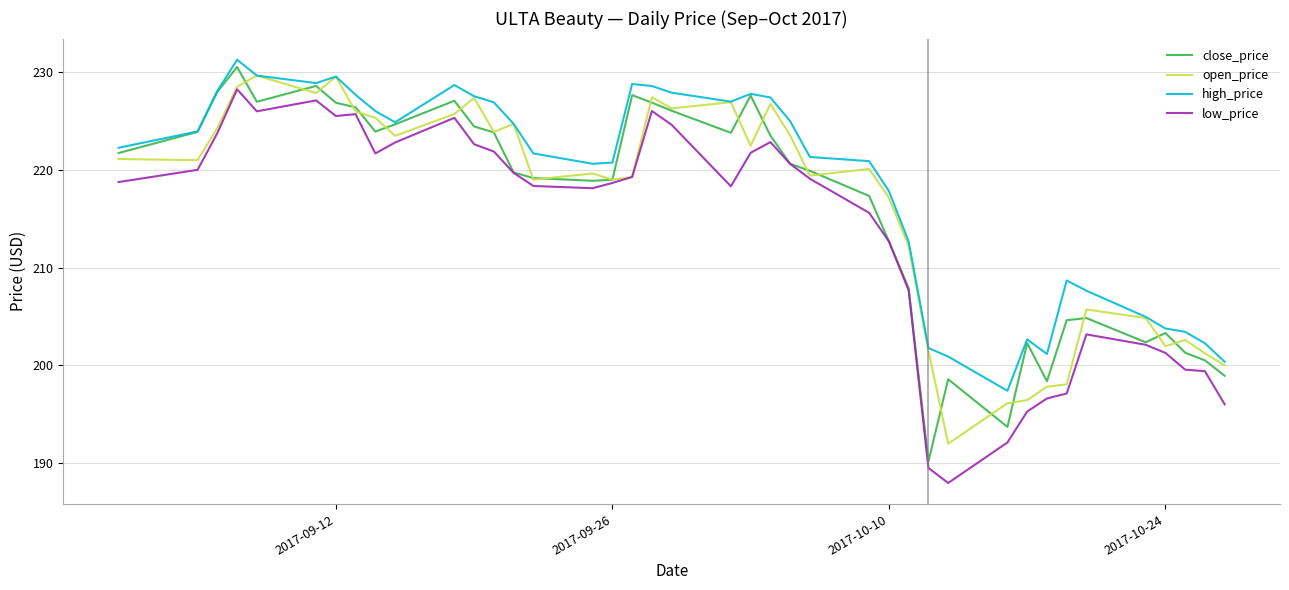

What is the maximum value for high_price?

231.3